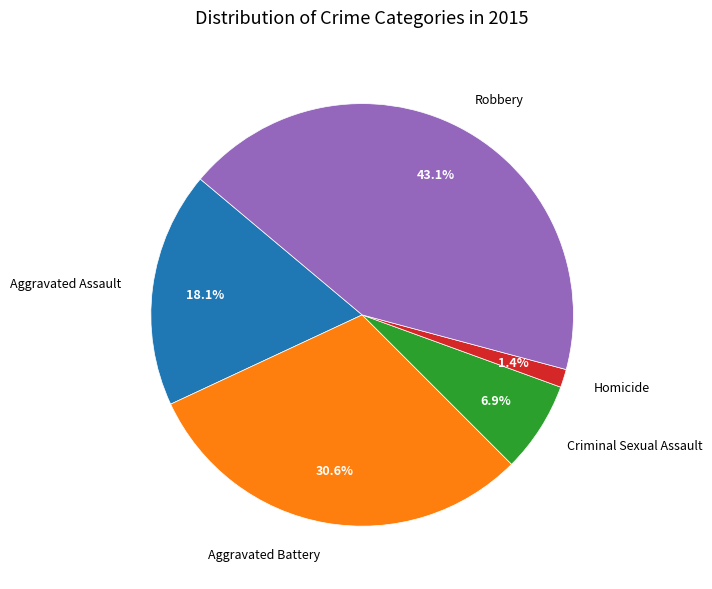

Is the sum of Robbery and Aggravated Battery greater than half?

Yes